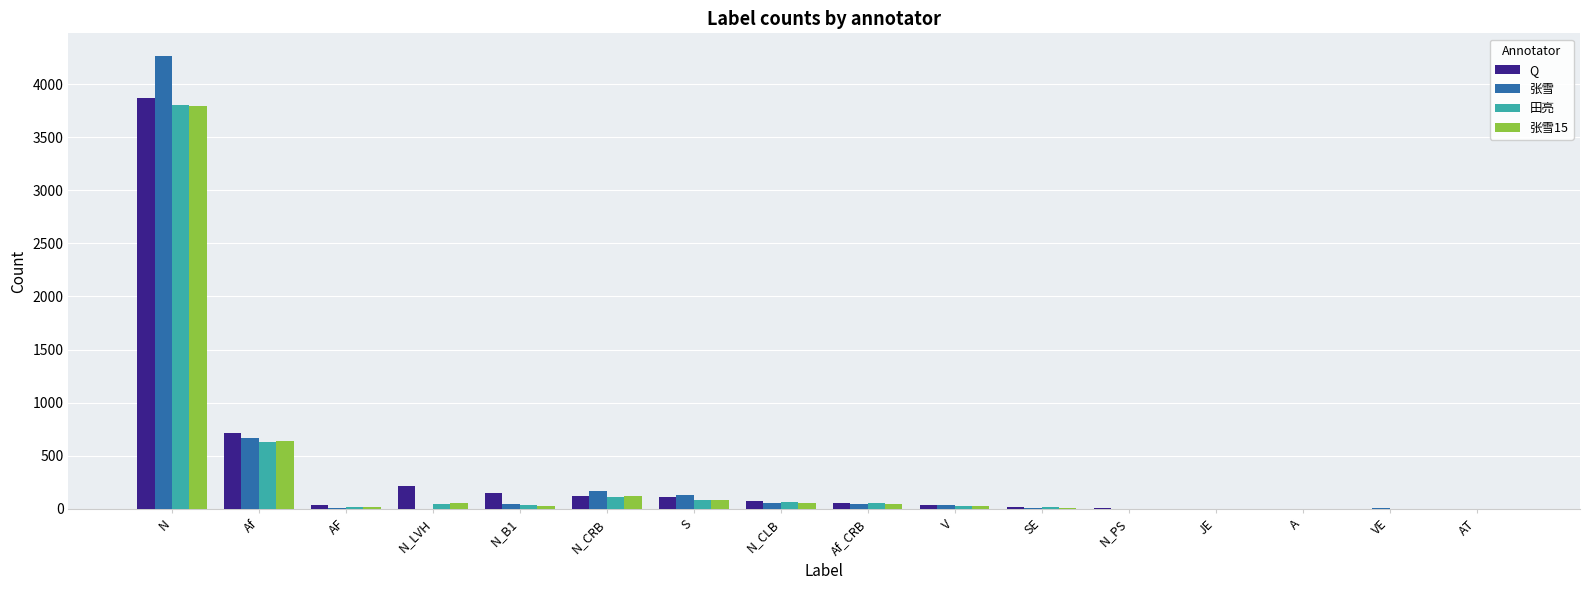

Read the 张雪 value at N.

4264